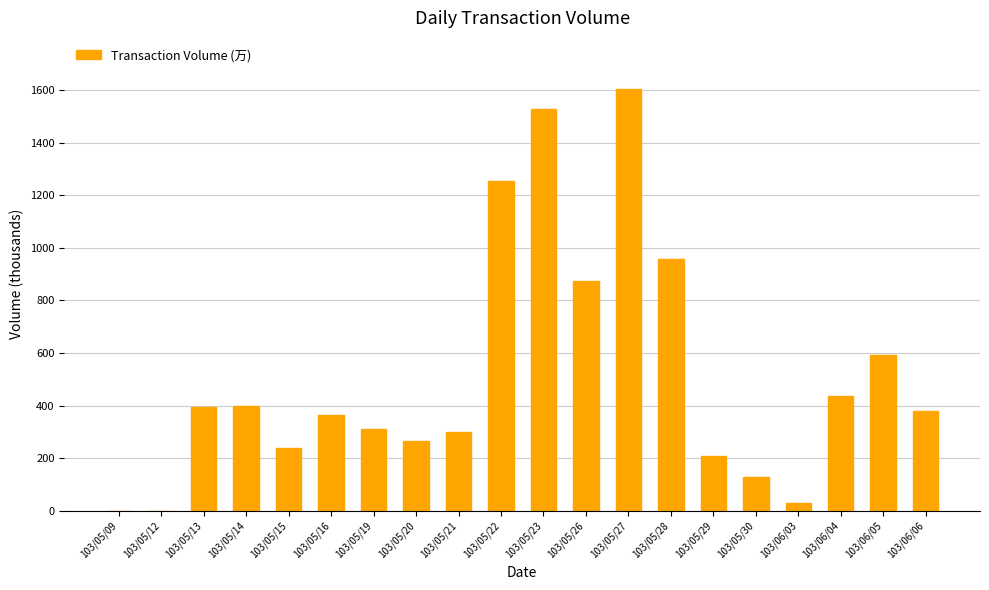

Which category has the highest value across all series?

103/05/27